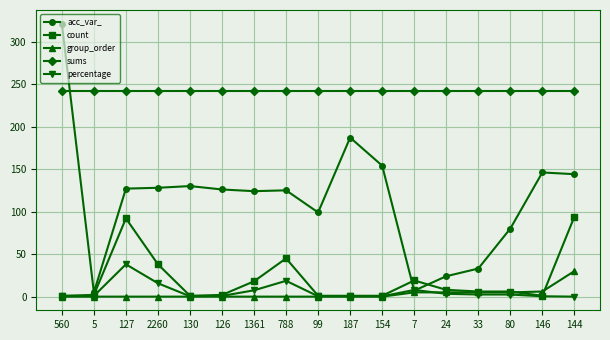

What is the difference between the second highest and minimum values in the percentage series?

18.6